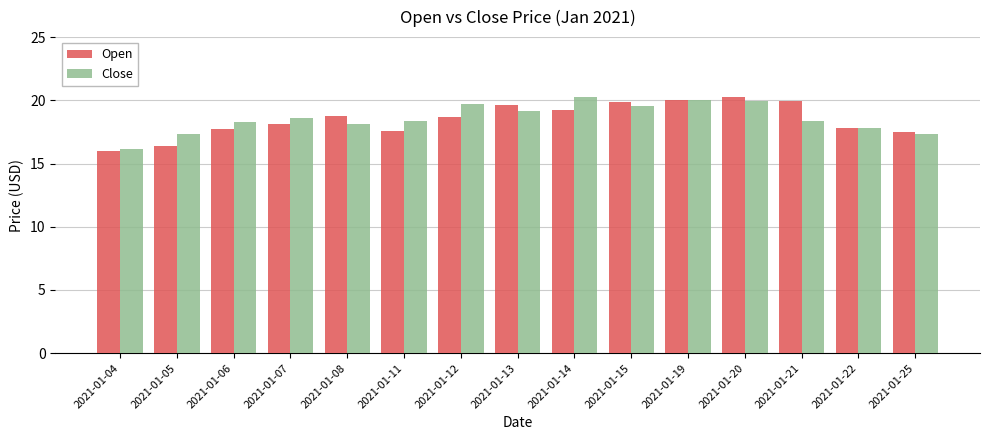

What is the total value across all series at 2021-01-06?

36.0